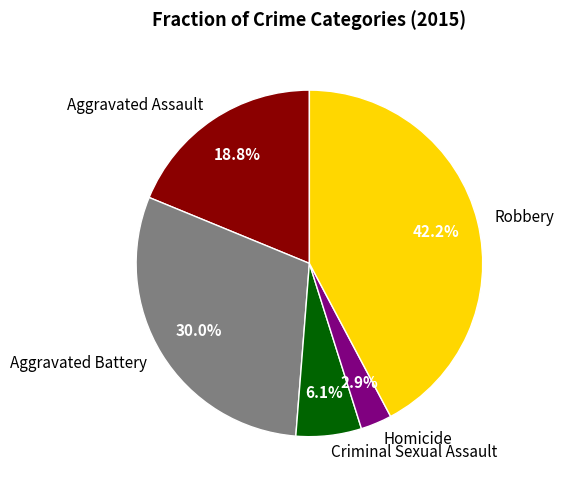

What percentage is the Robbery slice, to the nearest percent?

42%